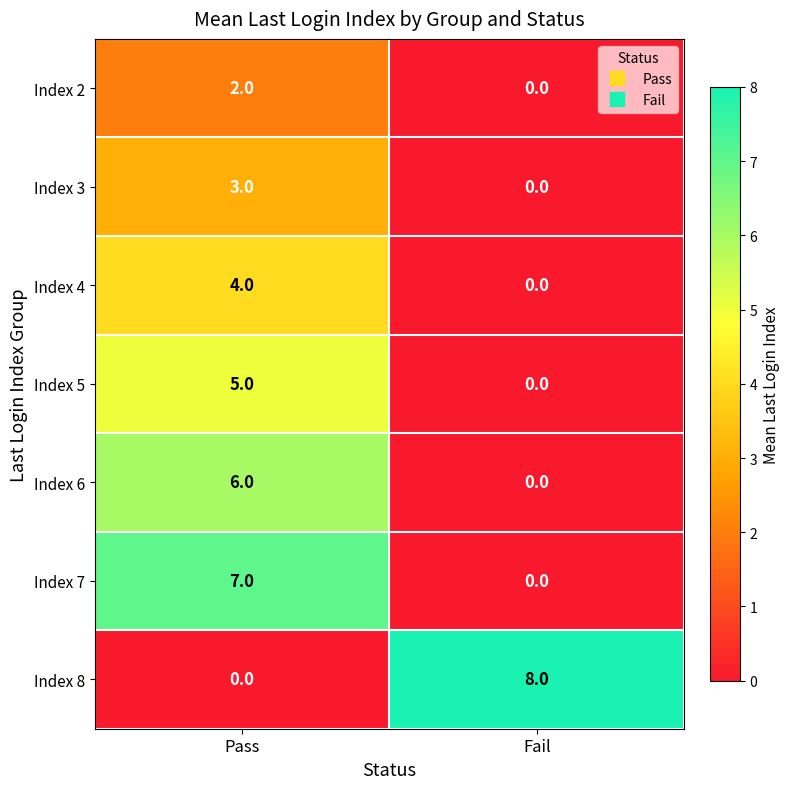

List the series in order of their peak value, highest first.

Index 8, Index 7, Index 6, Index 5, Index 4, Index 3, Index 2